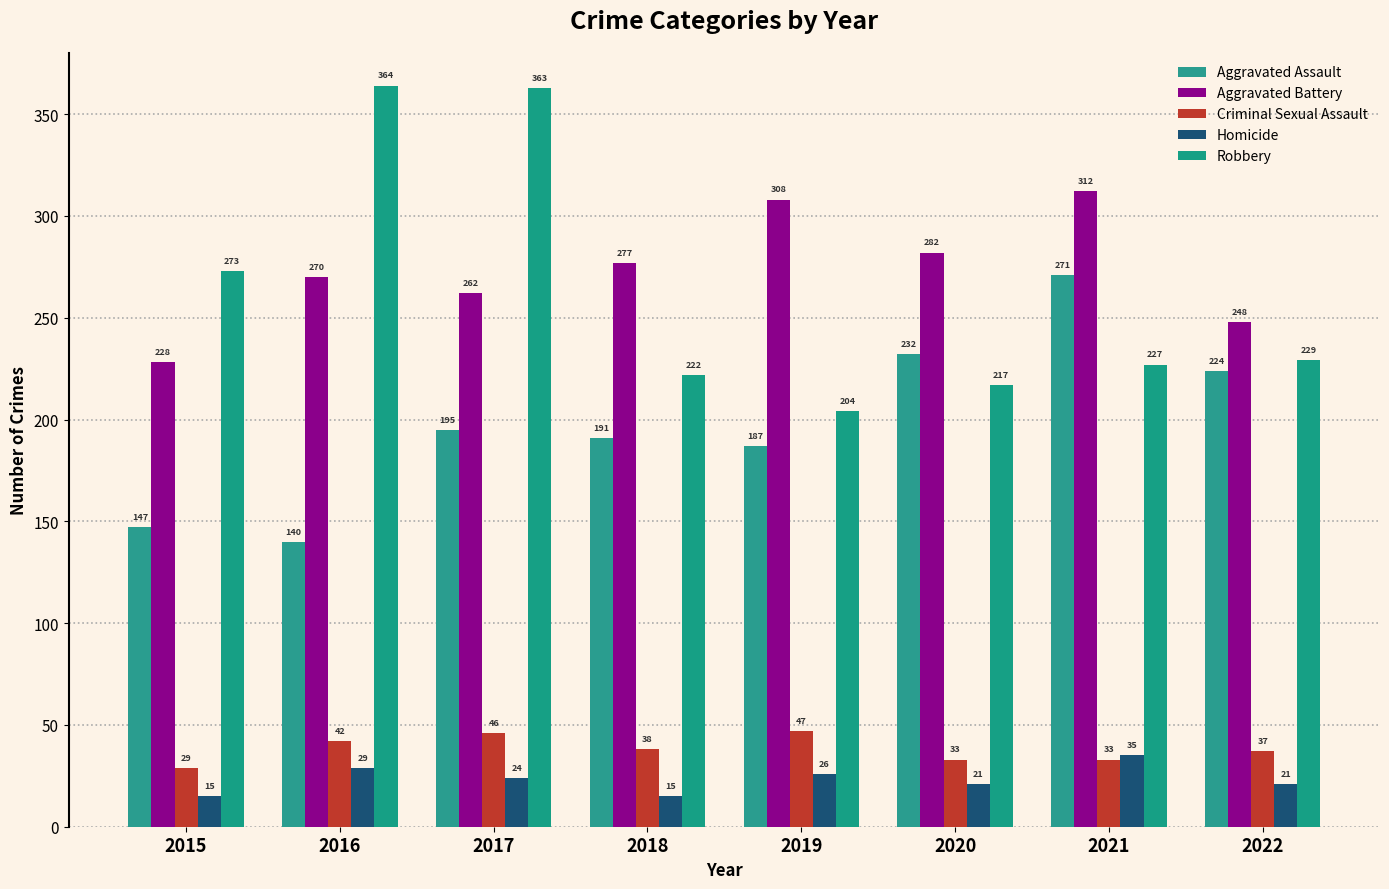

What is the difference between the highest and lowest values at 2022?

227